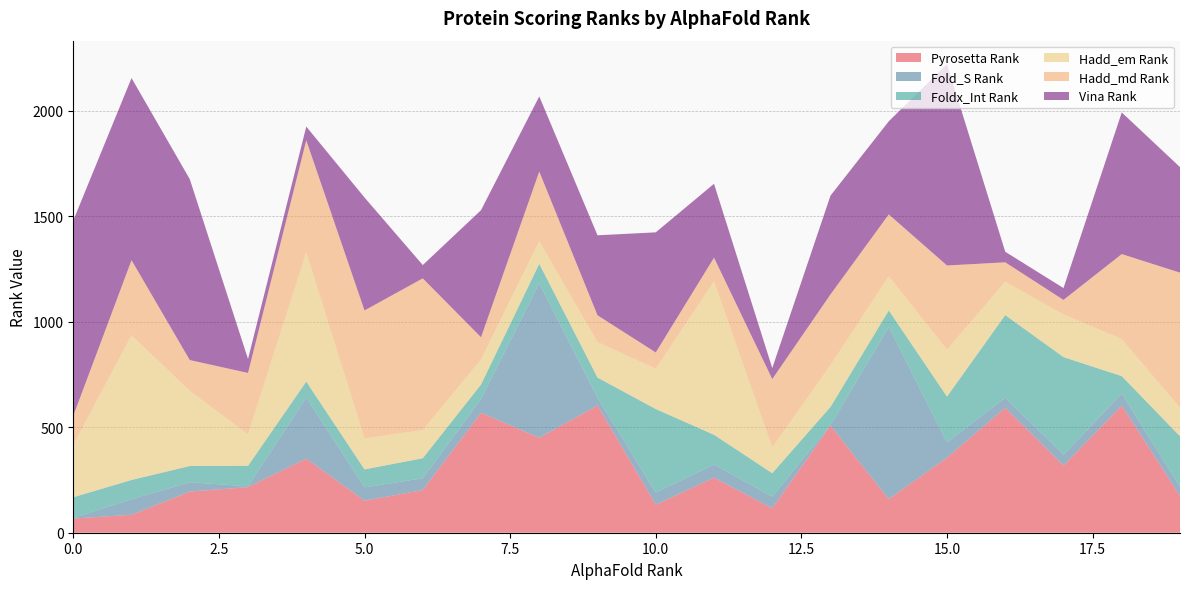

What is the spread (max minus min) of values at 15?

882